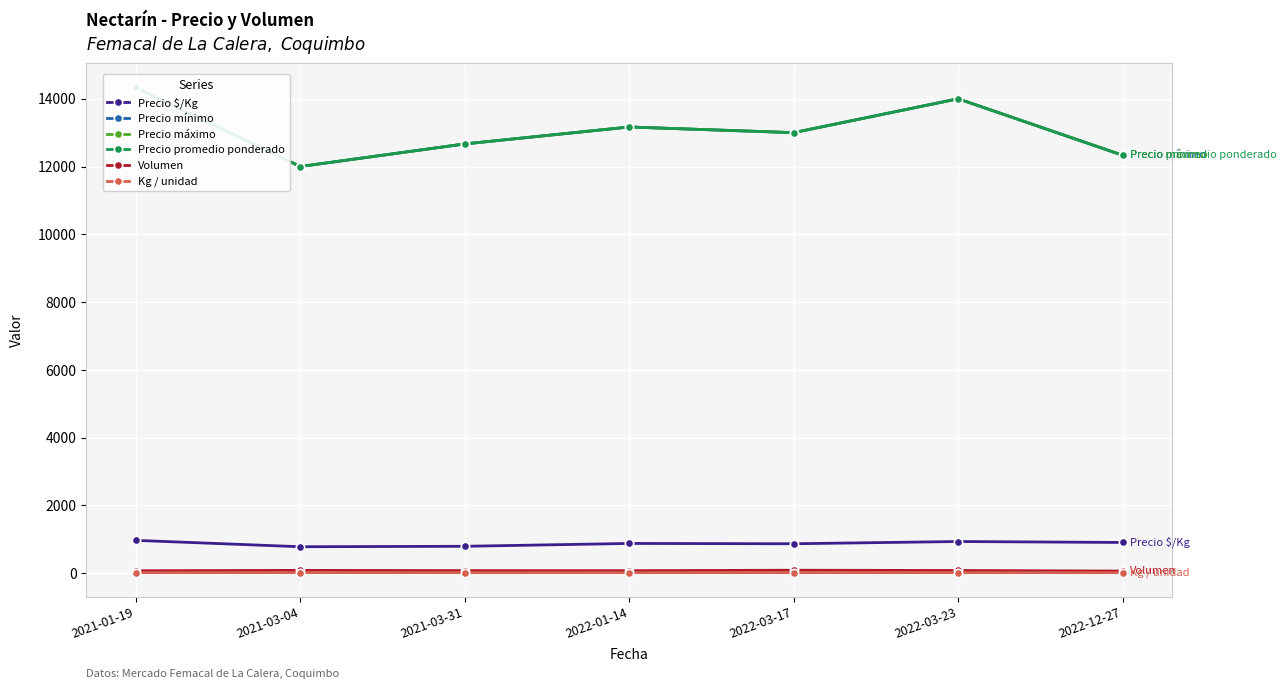

What is the value of the Precio $/Kg point at the 4th from the left?

876